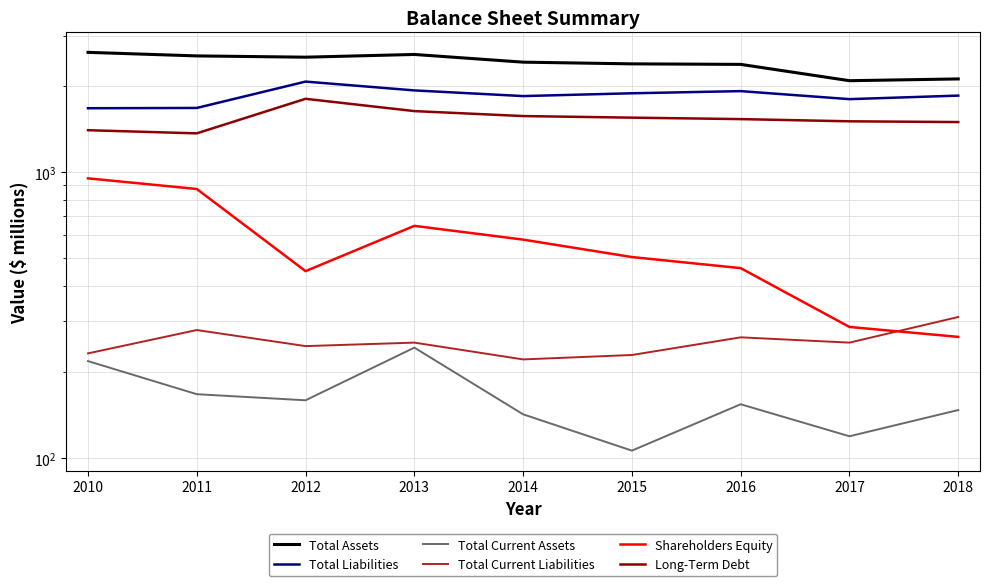

Reading left to right, what are all the values shown in this chart?

Total Assets: 2621	2547	2521	2577	2422	2389	2379	2086	2116
Total Liabilities: 1671	1675	2071	1929	1843	1885	1918	1798	1850
Total Current Assets: 218	167	159	243	142	106	154	119	147
Total Current Liabilities: 232	280	246	253	221	229	264	253	311
Shareholders Equity: 950	872	450	648	580	504	461	287	265
Long-Term Debt: 1400	1365	1803	1633	1569	1549	1531	1504	1495